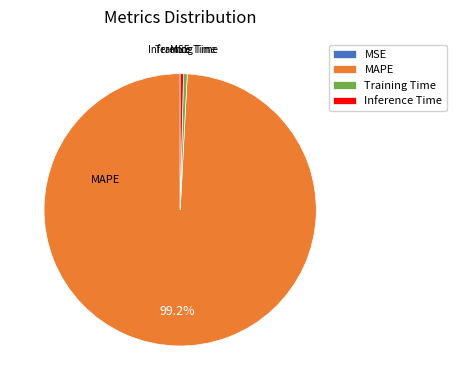

Does any single category account for the majority?

Yes